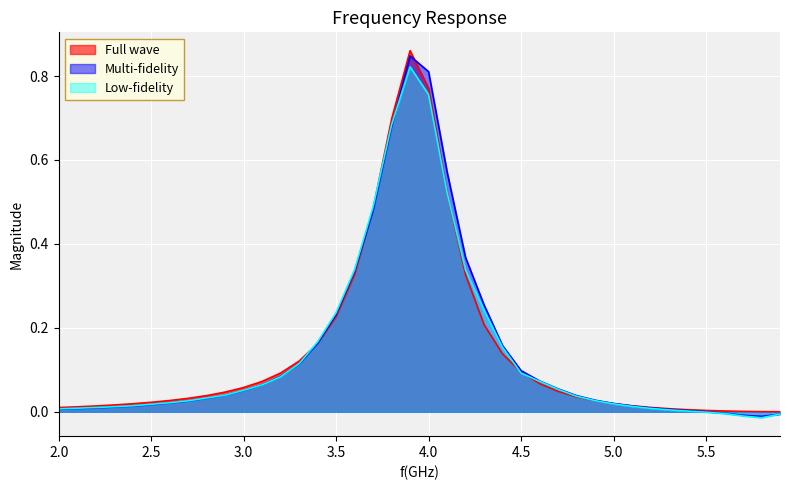

What are all the series names shown in the legend?

Full wave, Multi-fidelity, Low-fidelity